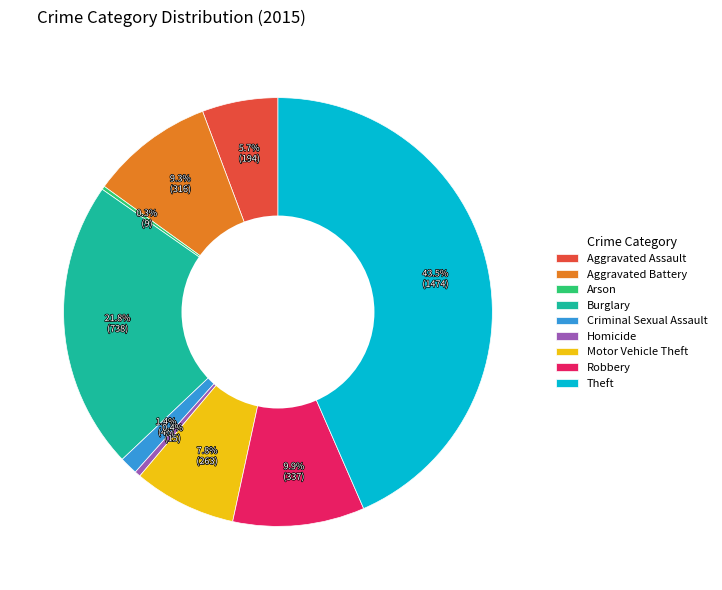

Which slice is the largest?

Theft